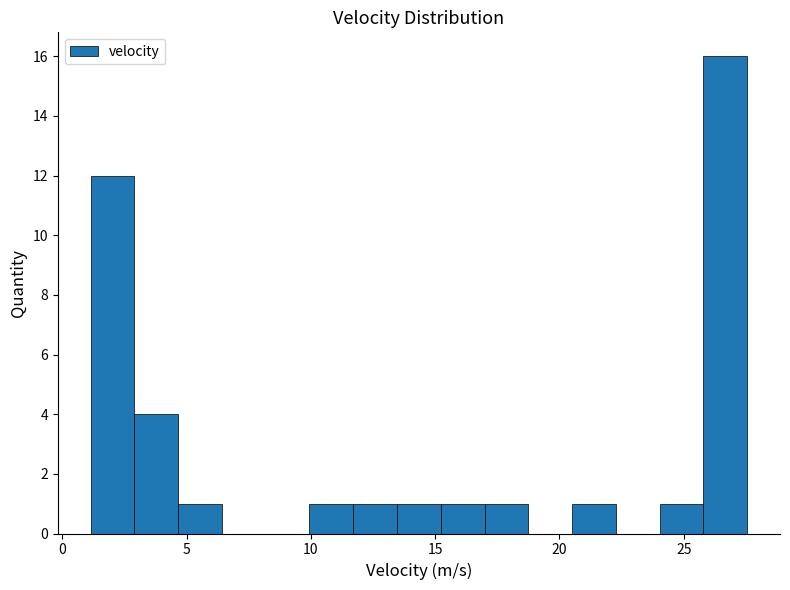

Read against the x-axis, roughly where is the centre of the tallest bar?

26.5